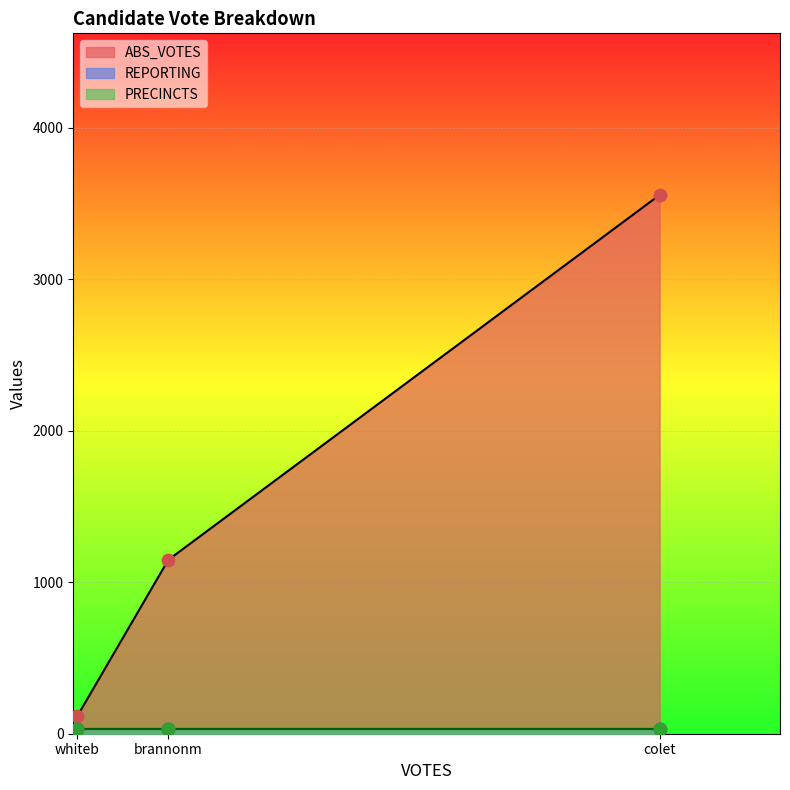

At how many categories does at least one series exceed 579?

2